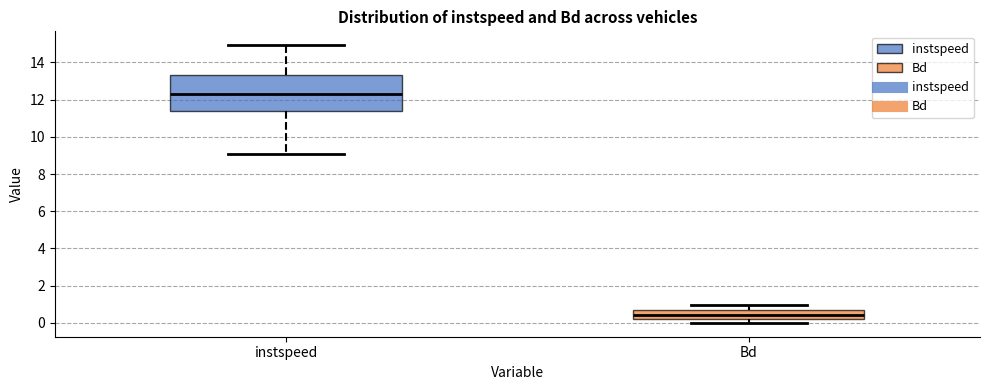

Which box is the tallest, from its lower edge to its upper edge?

instspeed